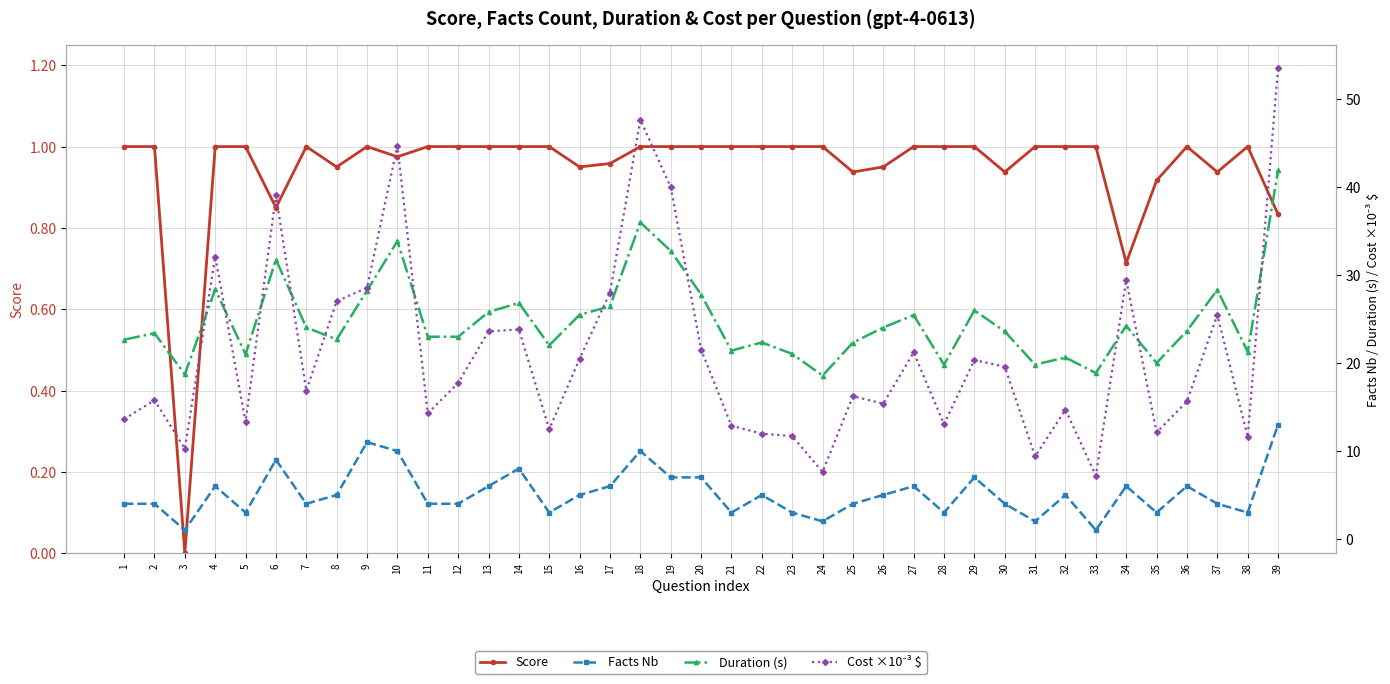

At which label is Score closest to 0?

3